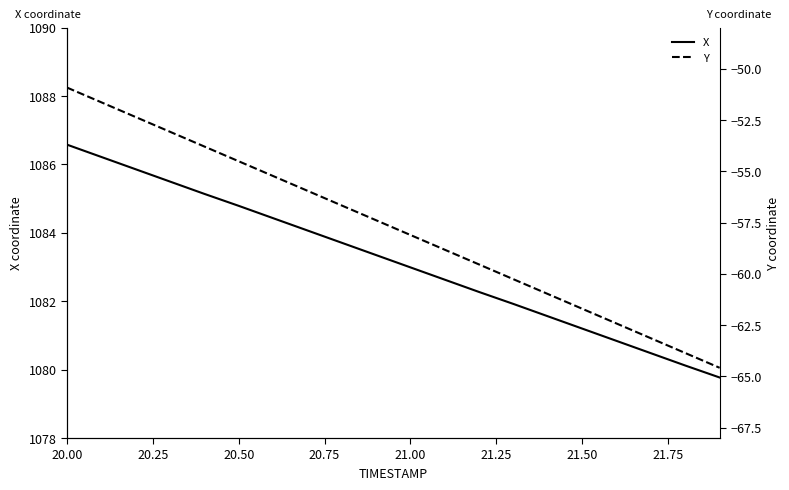

At which category does the chart reach its peak across all series?

20.00